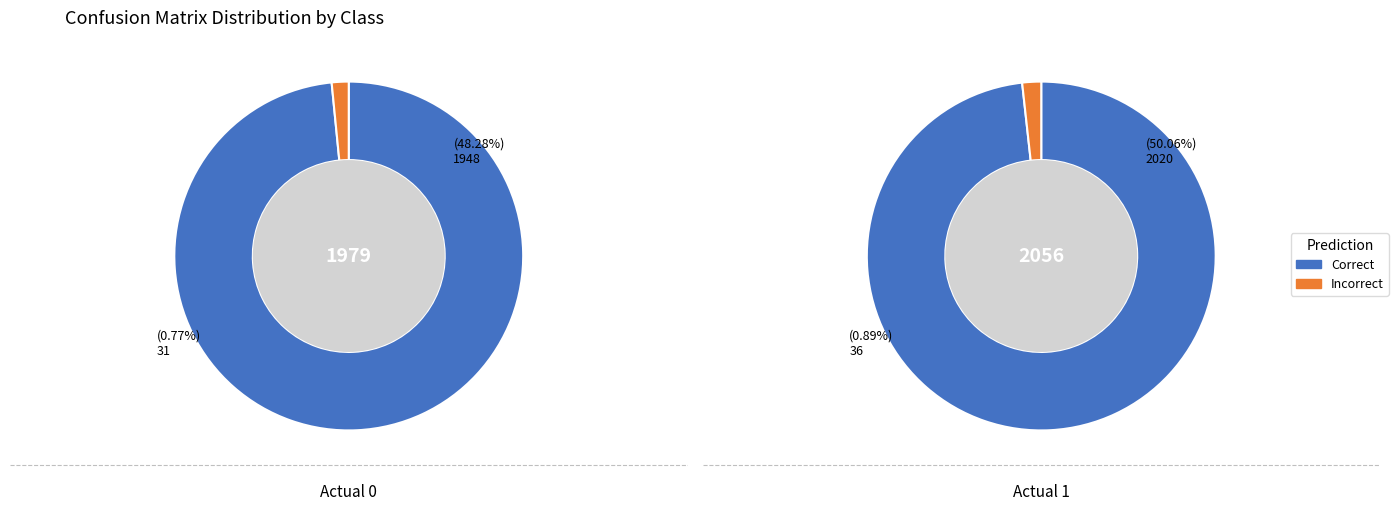

Is there a majority slice in this chart?

Yes